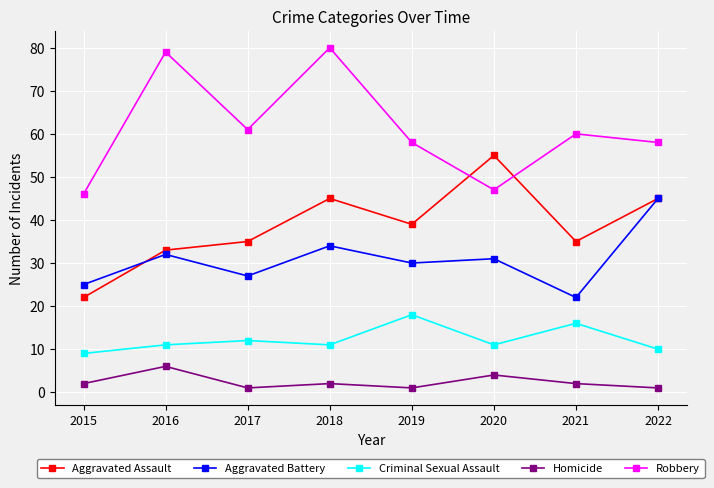

Rank the series by their maximum value, from lowest to highest.

Homicide, Criminal Sexual Assault, Aggravated Battery, Aggravated Assault, Robbery